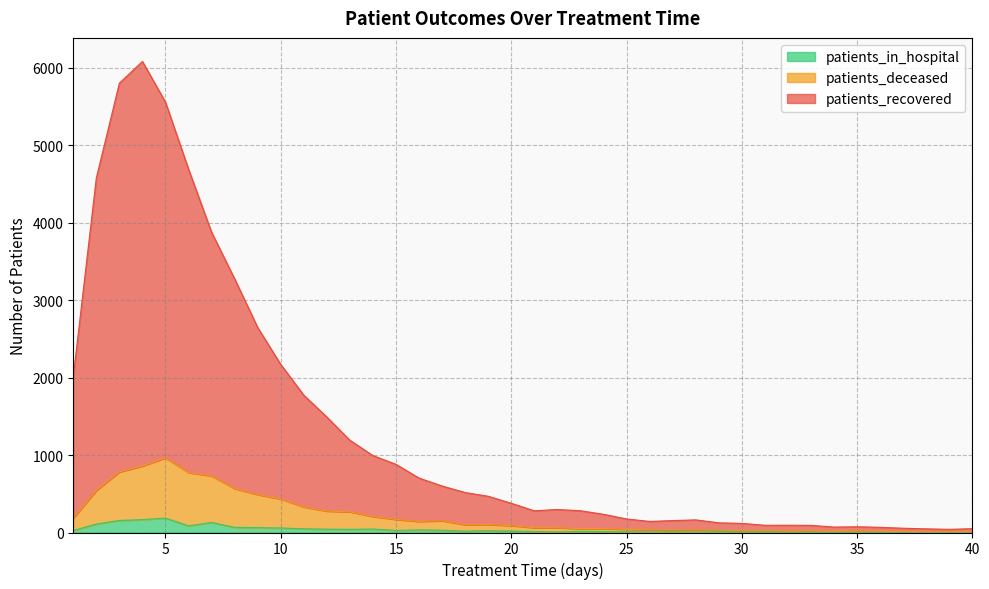

What is the sum of the patients_in_hospital values at 20 and 4?

185